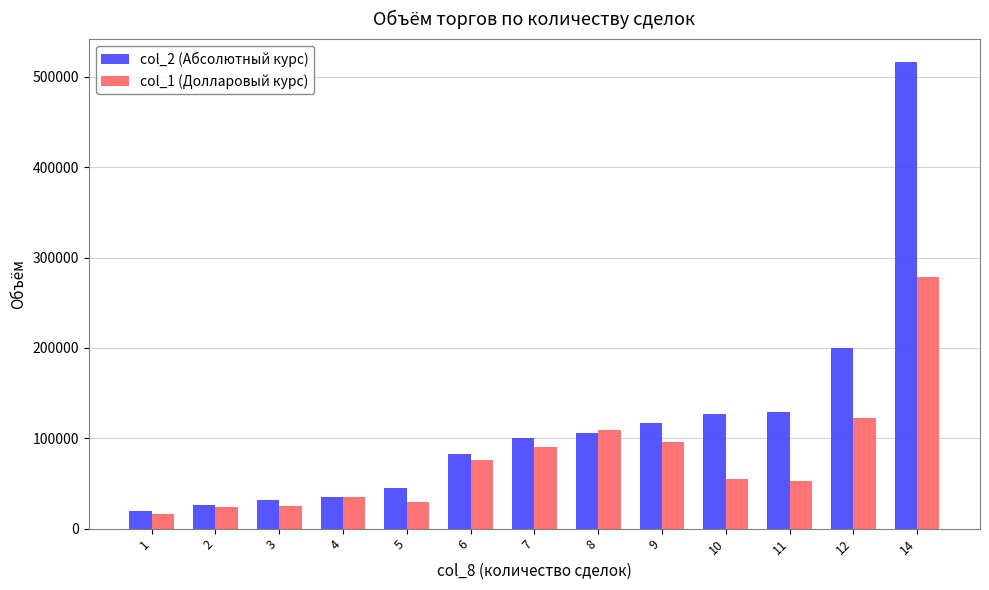

What is the maximum value for col_2 (Абсолютный курс)?

516090